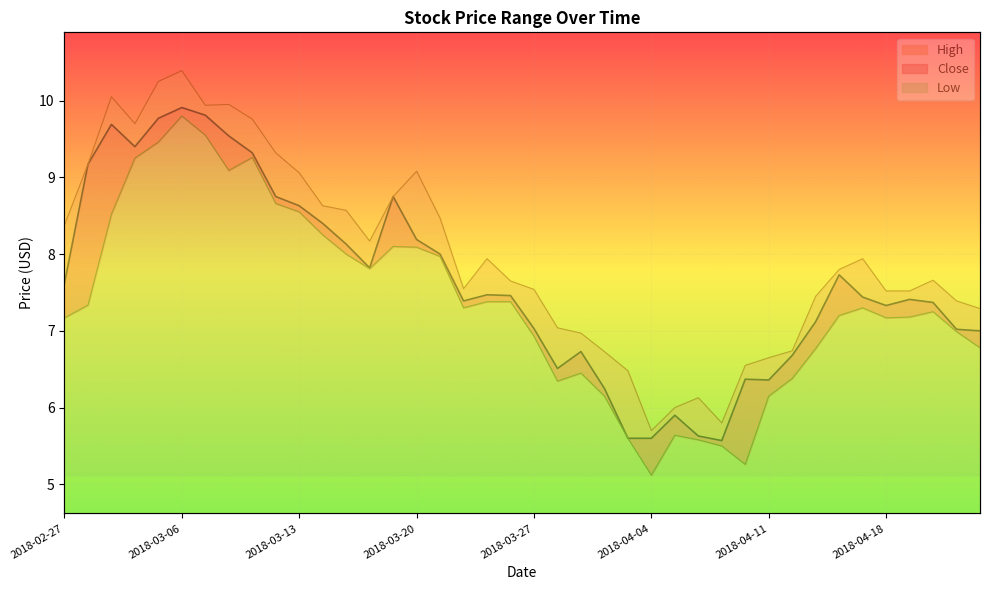

What is the sum of the High values at 2018-03-15 and 2018-03-21?

17.0